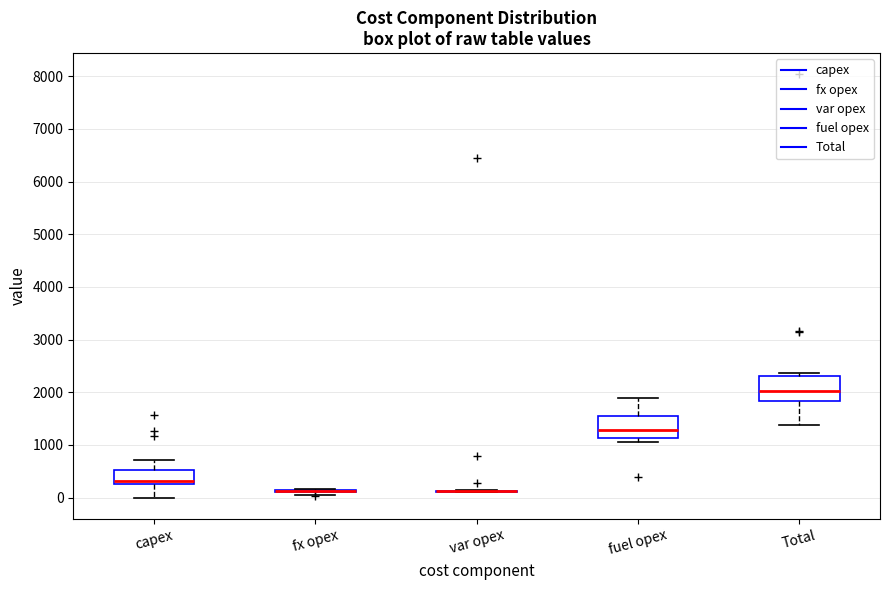

Reading left to right, read every box against the y-axis: the position of its median line, the range the box covers, and the ends of its whiskers. The values are not printed on the chart, so give them approximately, as read against the axis.

capex: median 300 (just above the box's lower edge), box 300 to 500, whiskers 0 to 700
fx opex: box collapsed to a line at 100, whiskers 0 to 200
var opex: box collapsed to a line at 100, whiskers 100 to 100
fuel opex: median 1300, box 1100 to 1600, whiskers 1100 (just below the box's lower edge) to 1900
Total: median 2000, box 1800 to 2300, whiskers 1400 to 2400